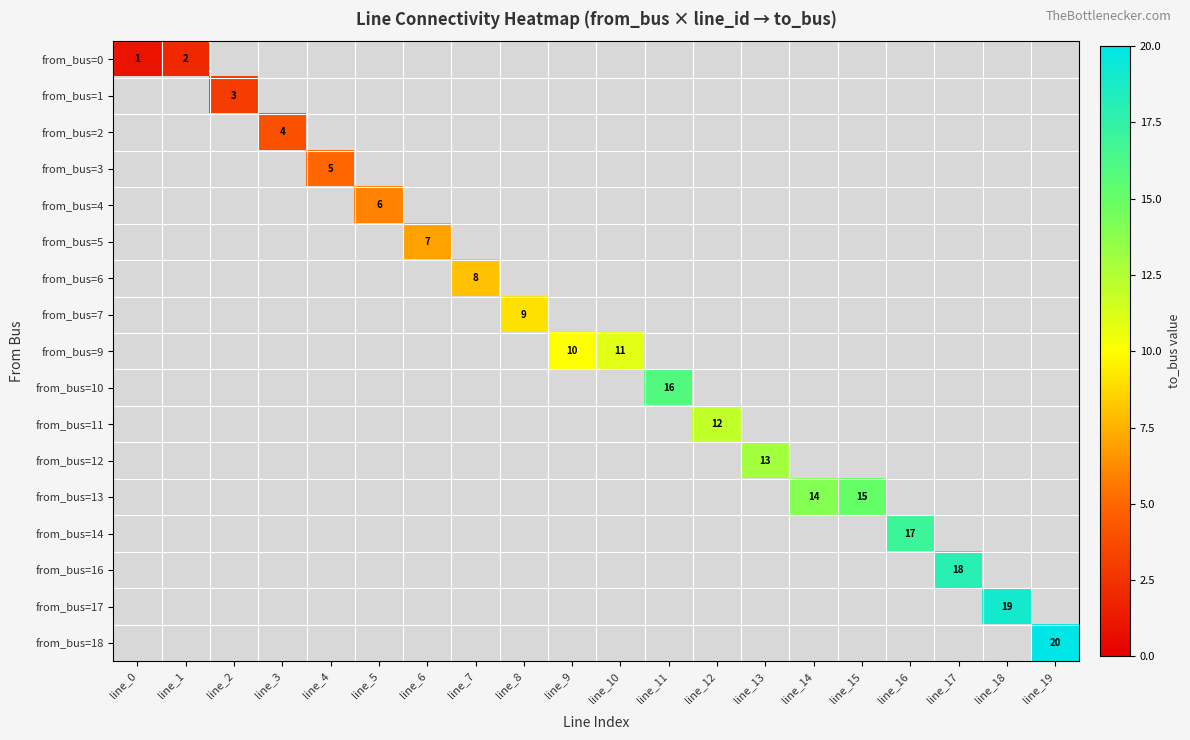

Is it true that from_bus=9 equals 11 at line_10?

True